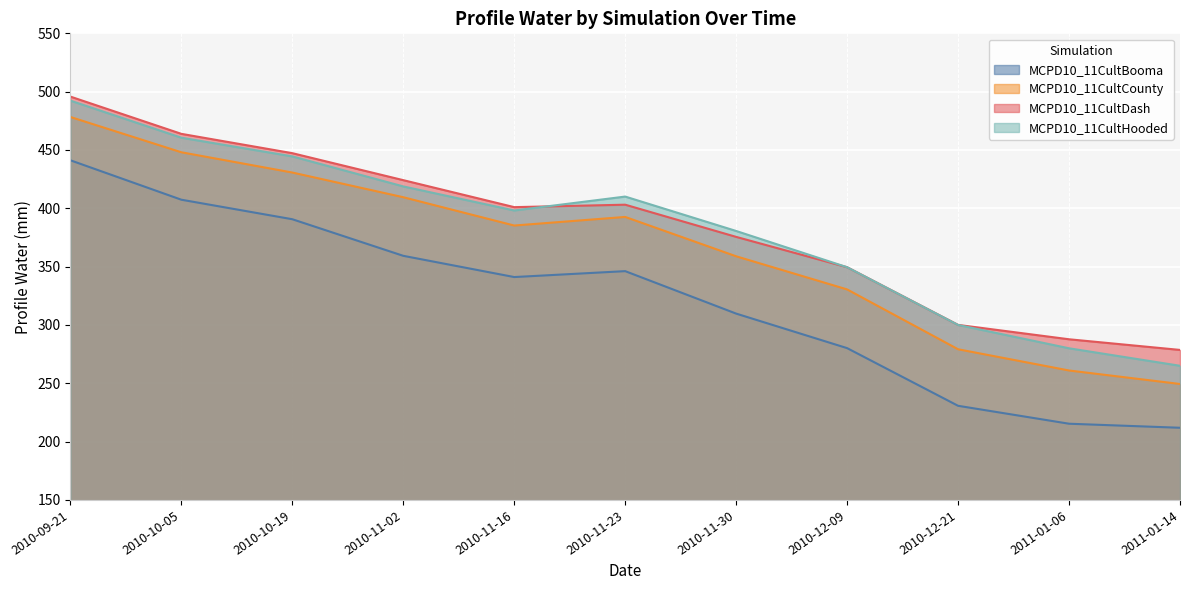

What are all the series names shown in the legend?

MCPD10_11CultBooma, MCPD10_11CultCounty, MCPD10_11CultDash, MCPD10_11CultHooded